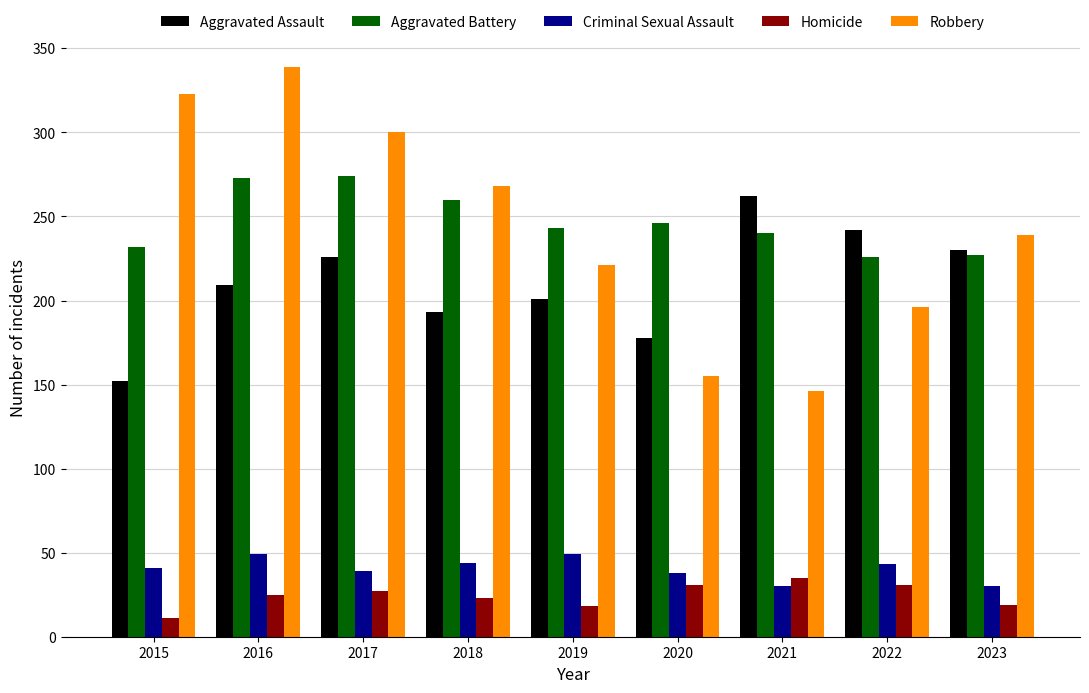

What is the maximum value for Aggravated Assault?

262